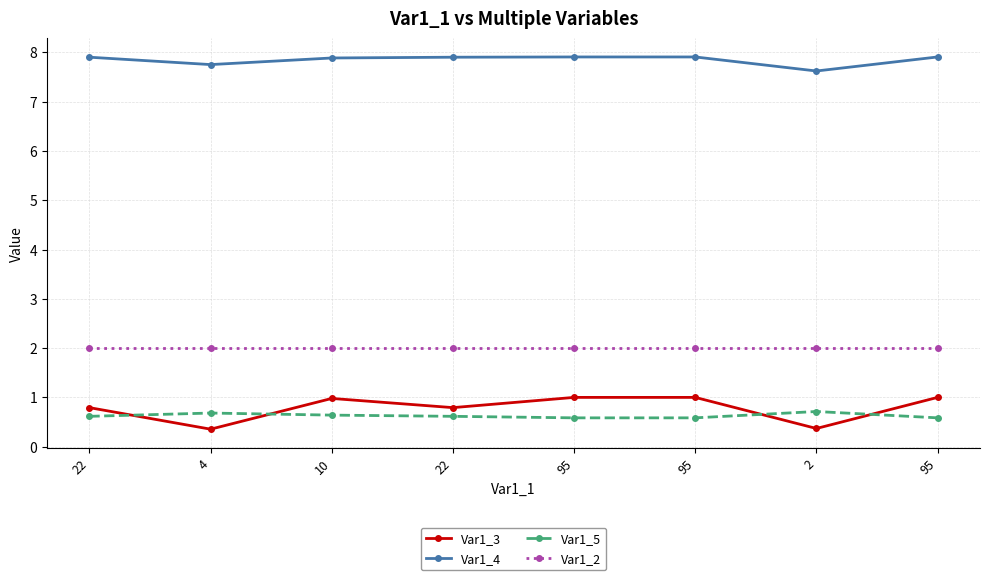

In Var1_3, how many points are higher than both neighbors (excluding endpoints)?

1